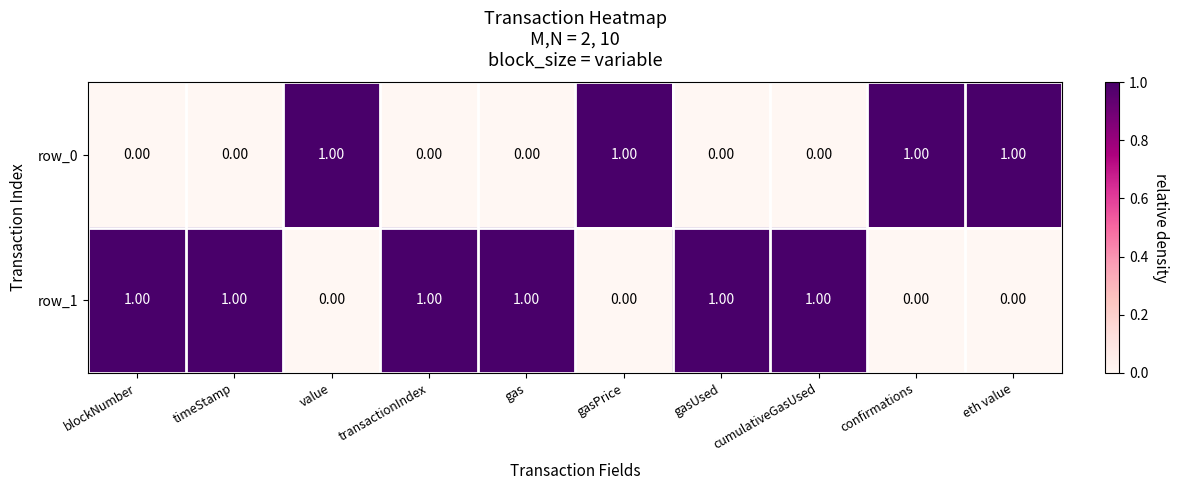

Rank the series at eth value from highest to lowest value.

row_0, row_1